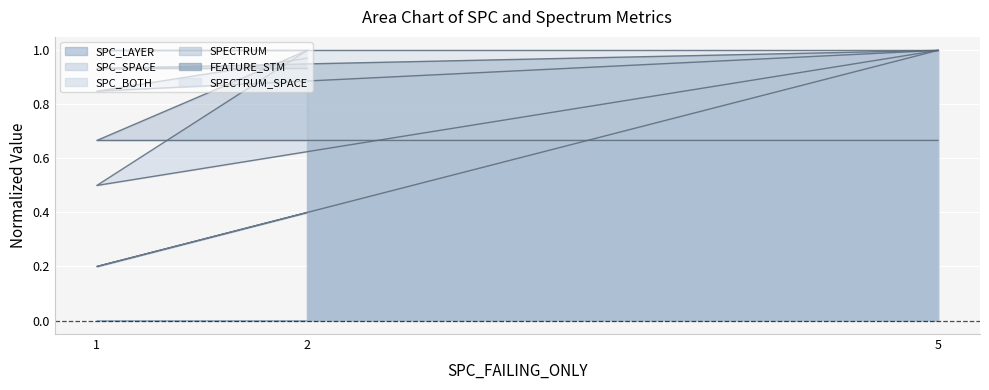

What is the lowest value of the SPC_BOTH series?

0.5